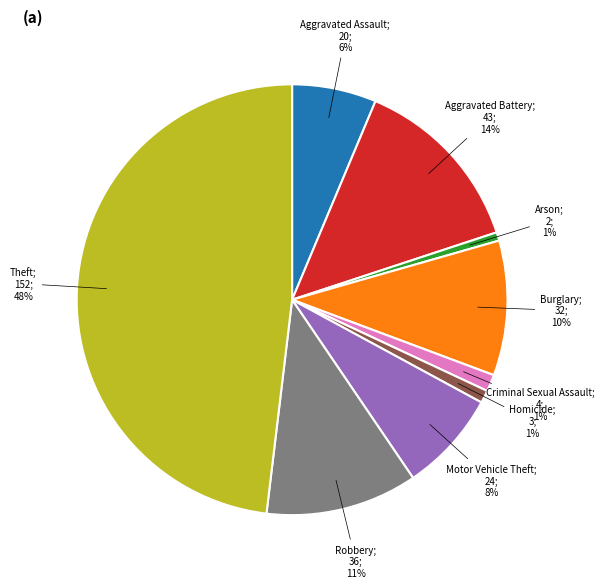

To the nearest percent, what is the difference between the largest and smallest slice percentages?

47%